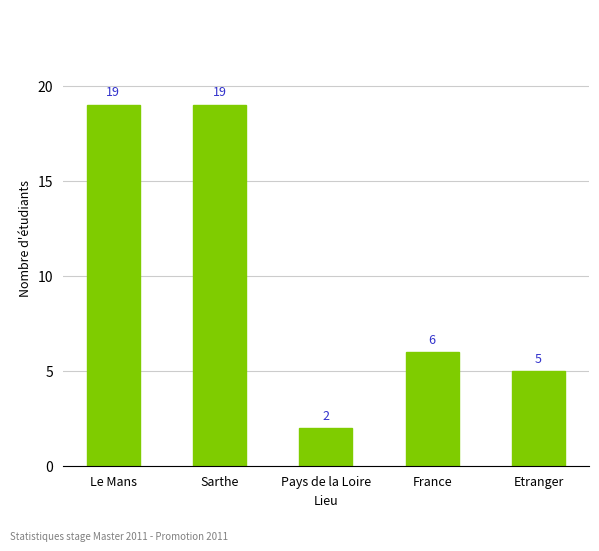

What is the label of the 3rd bar from the left?

Pays de la Loire